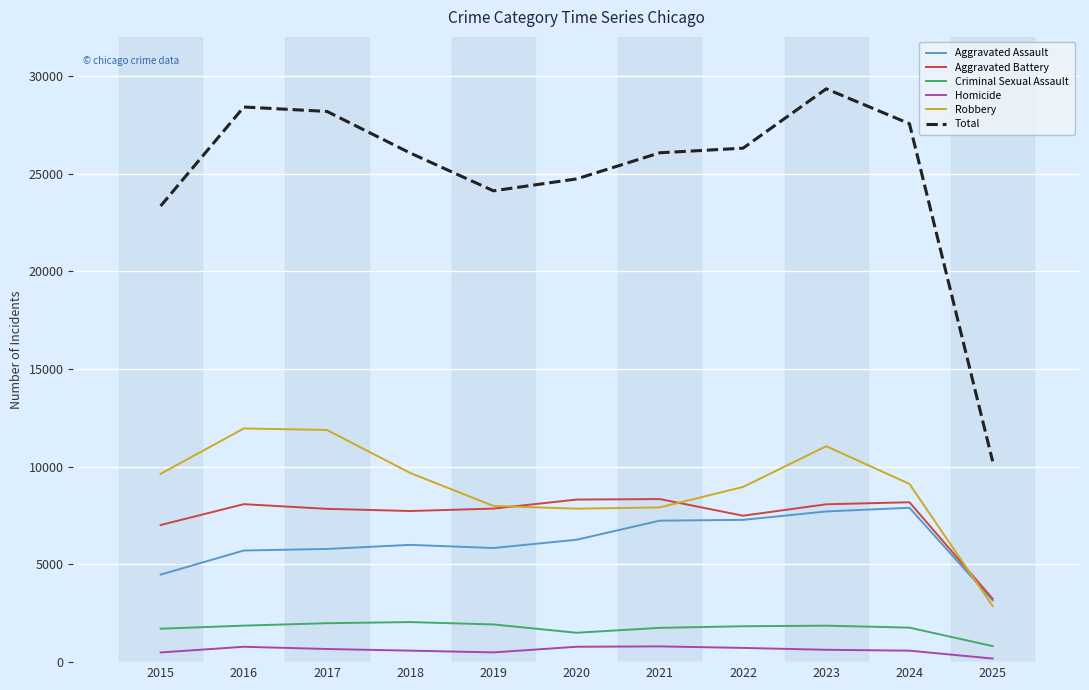

What is the total value across all series at 2022?

52608